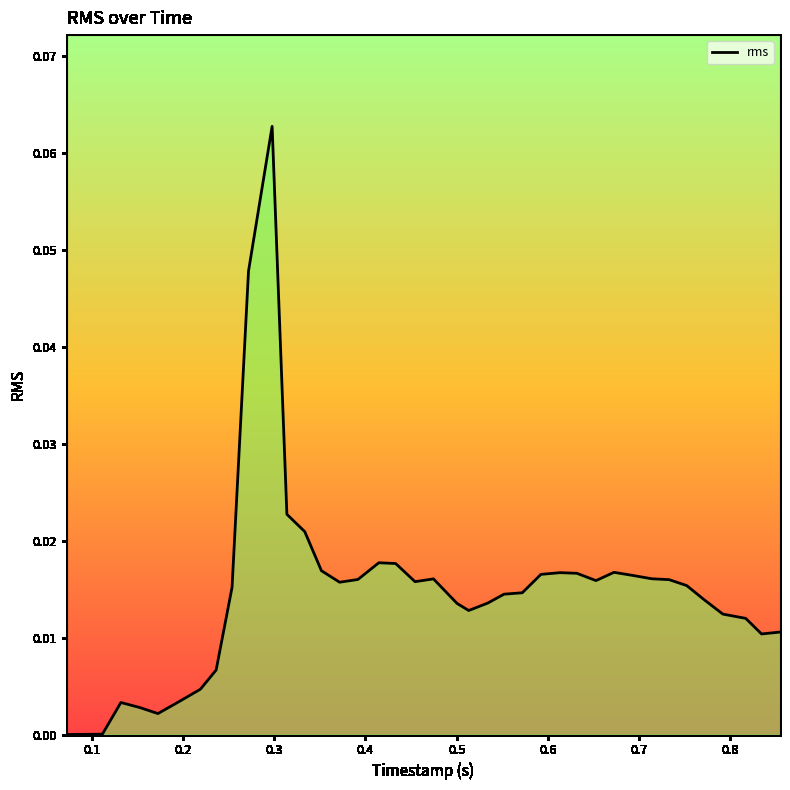

How many lines are shown in the chart?

1